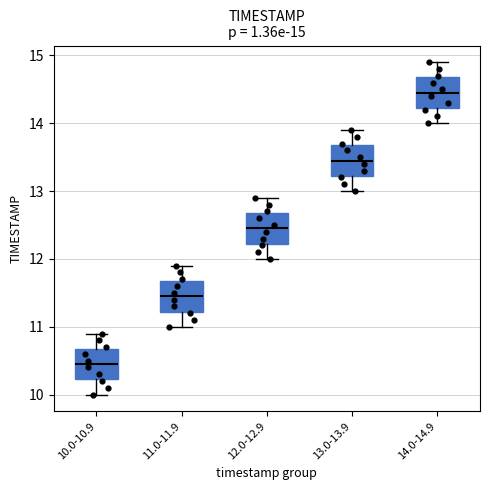

Which box's median line is the highest?

14.0-14.9